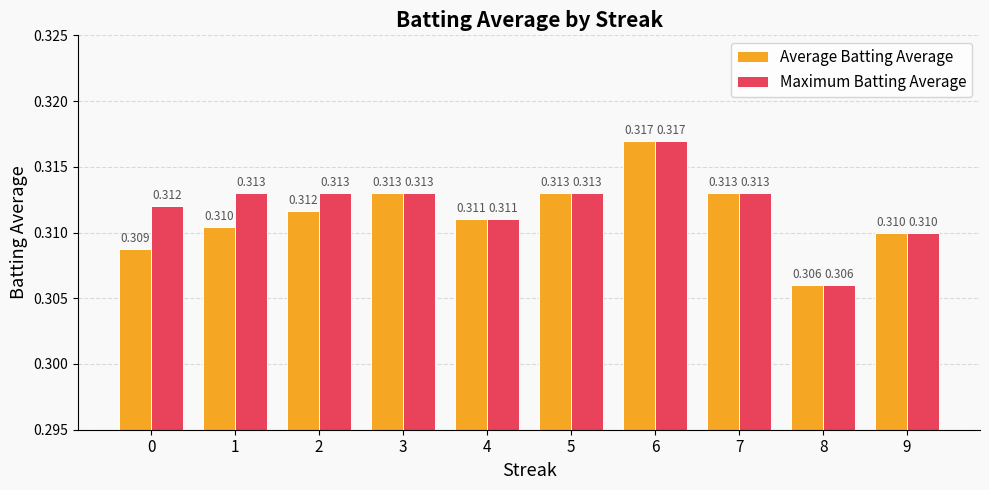

List the series in order of their overall mean, highest first.

Maximum Batting Average, Average Batting Average